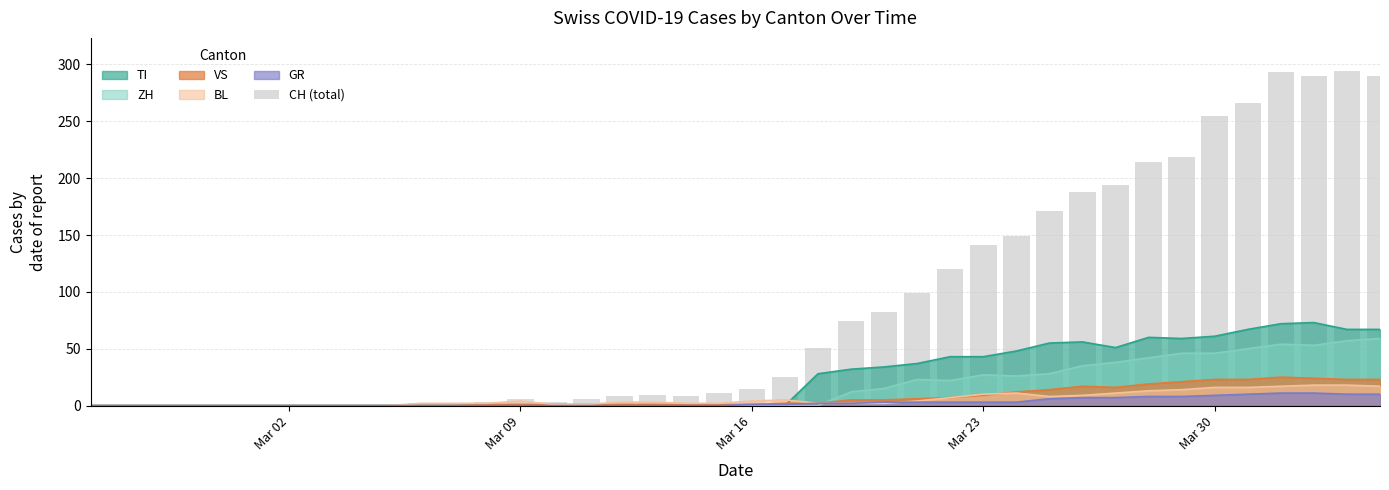

The BL series shows 10 at Mar 23. True or false?

True